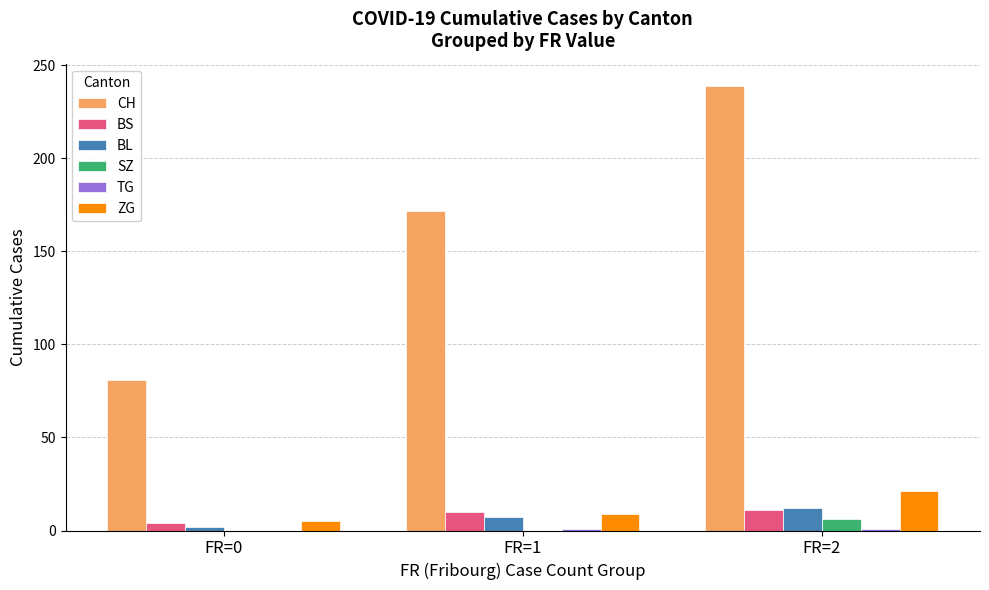

True or false: CH has a value of 239 at FR=2.

True